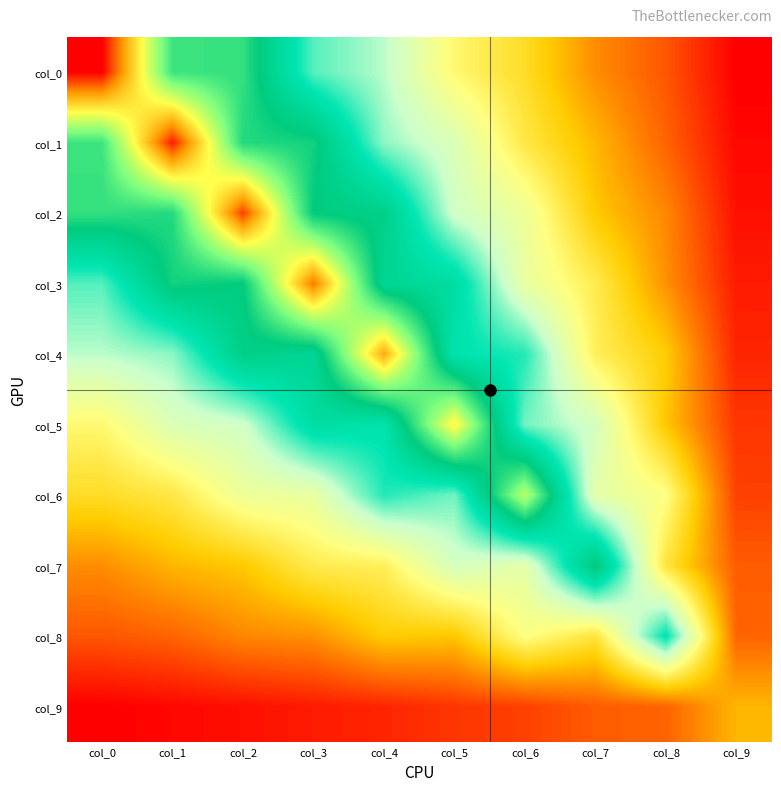

At how many categories does at least one series exceed 8?

2